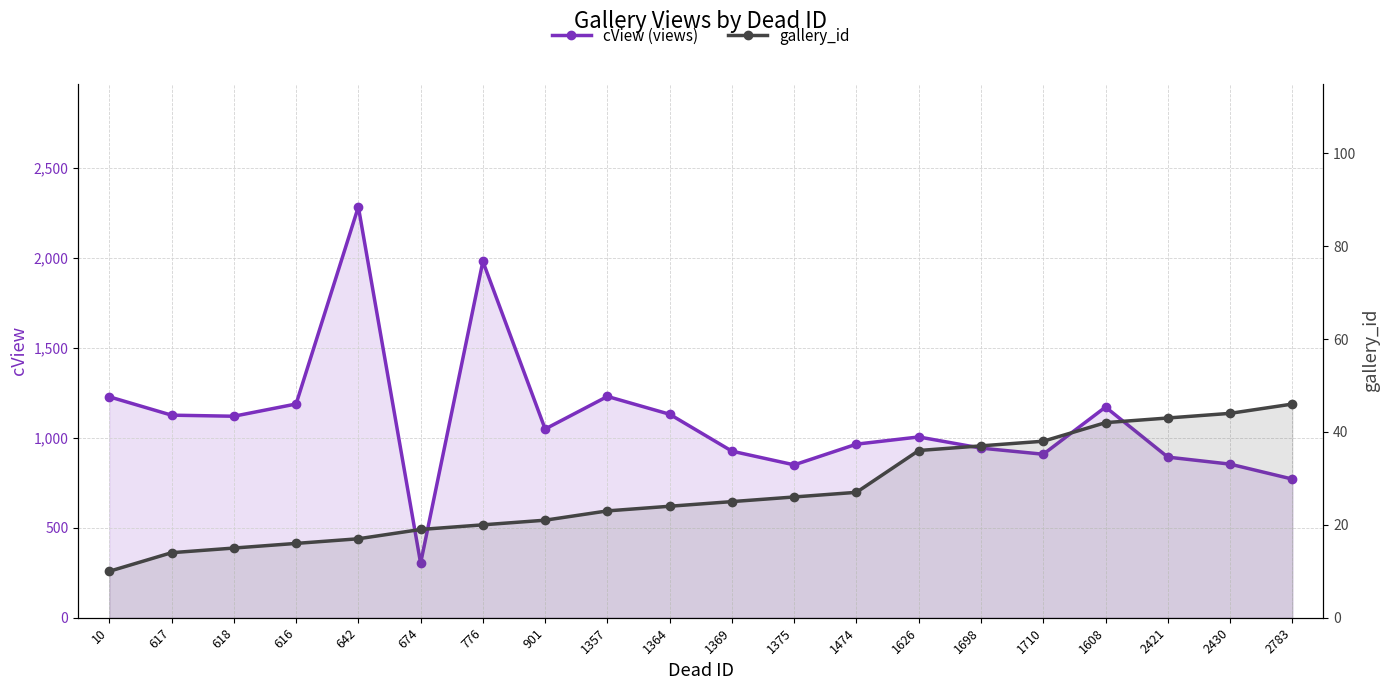

How many categories are shown in the chart?

20